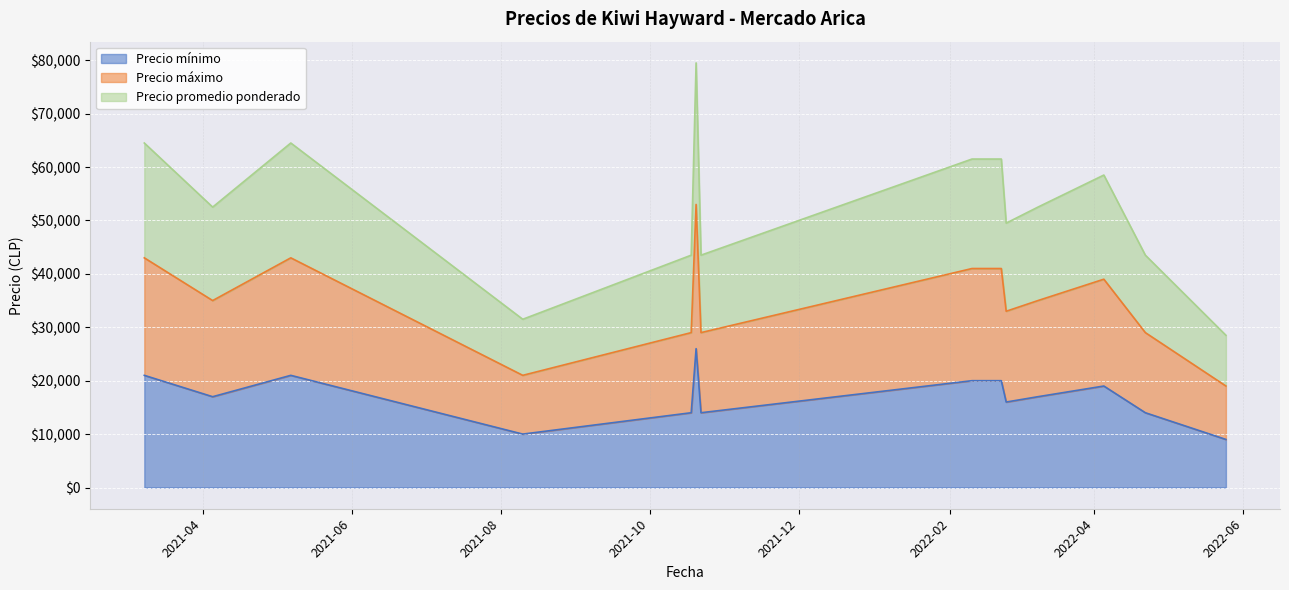

In Precio máximo, how many points are lower than both neighbors (excluding endpoints)?

4